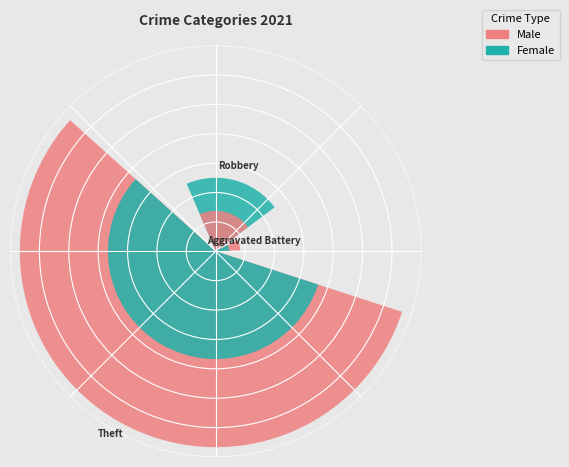

To the nearest percent, what percentage of the pie is Robbery?

21%